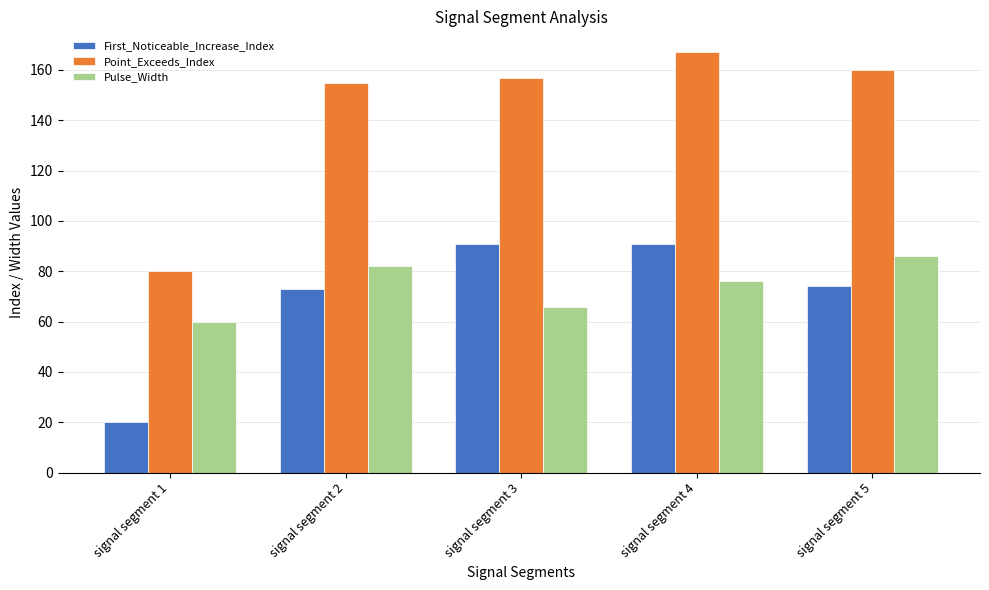

Rank the categories by Pulse_Width value from highest to lowest.

signal segment 5, signal segment 2, signal segment 4, signal segment 3, signal segment 1